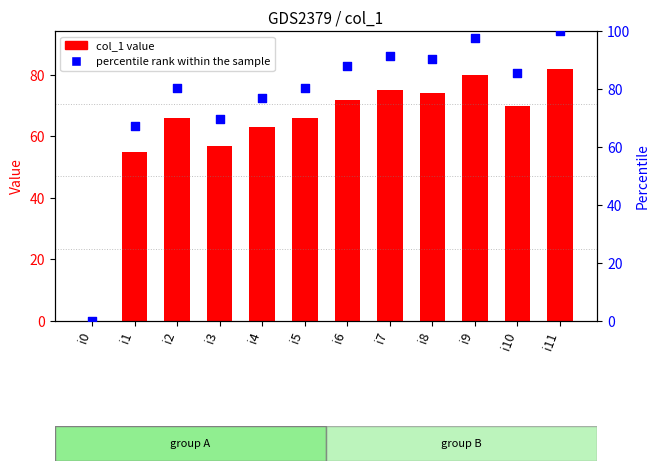

At how many categories does at least one series exceed 59?

11